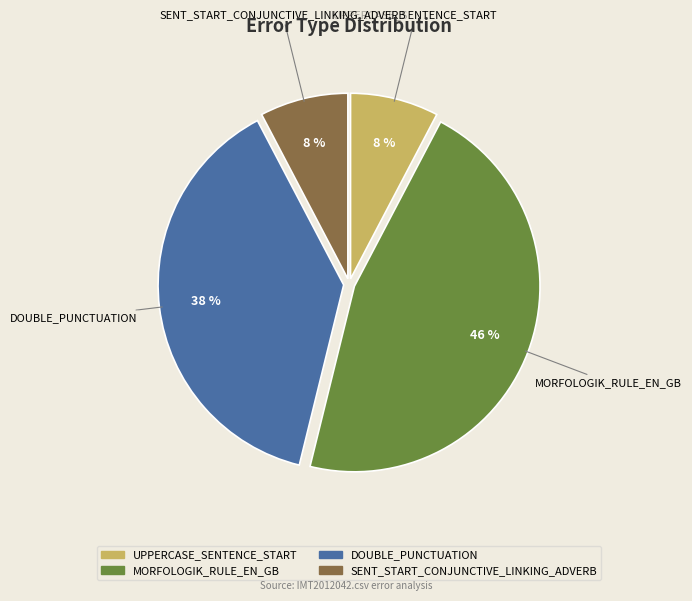

How many slices are in this pie chart?

4